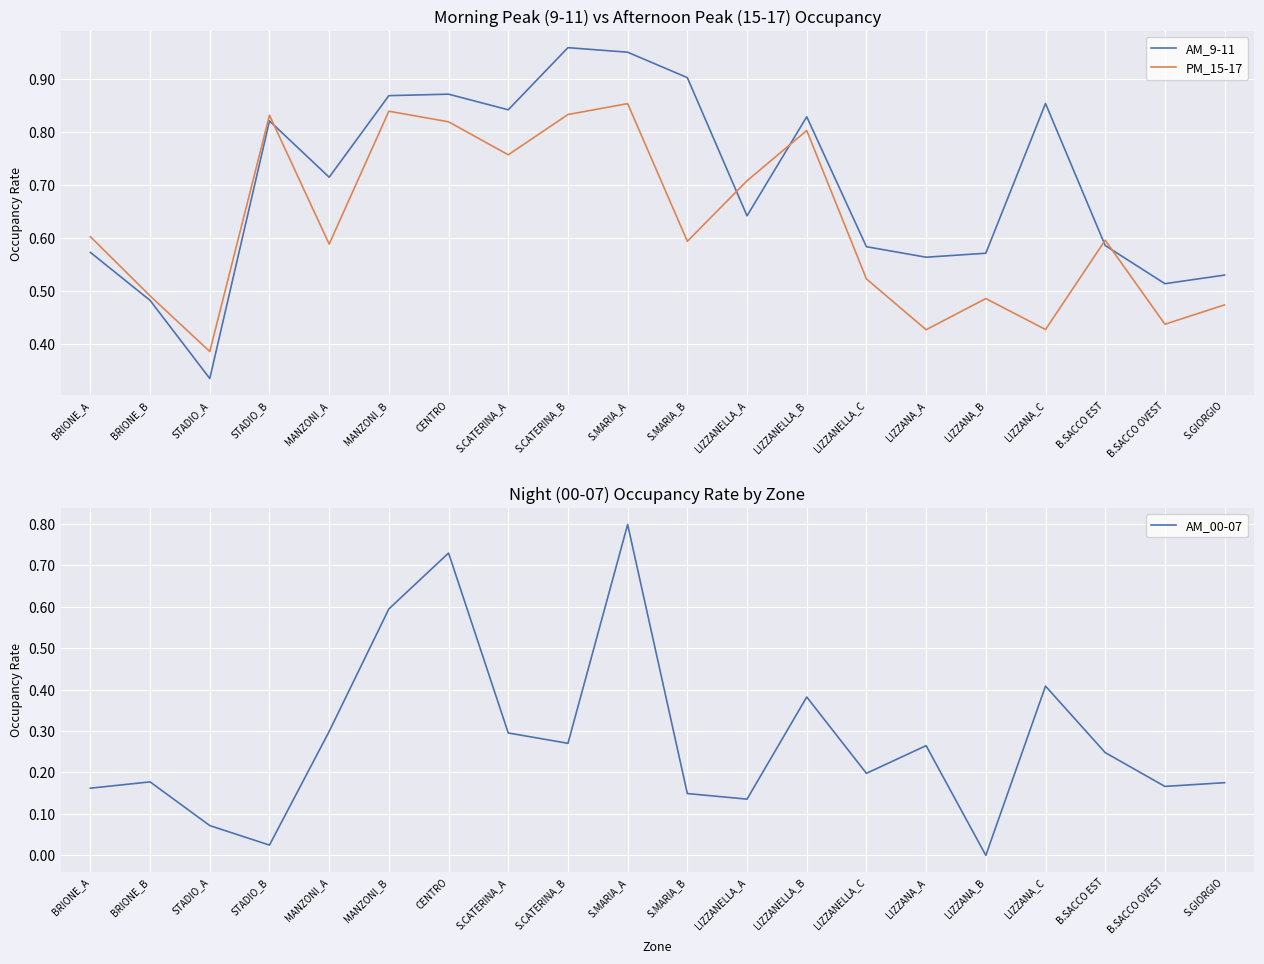

Is it true that PM_15-17 equals 0.7 at LIZZANA_A?

False